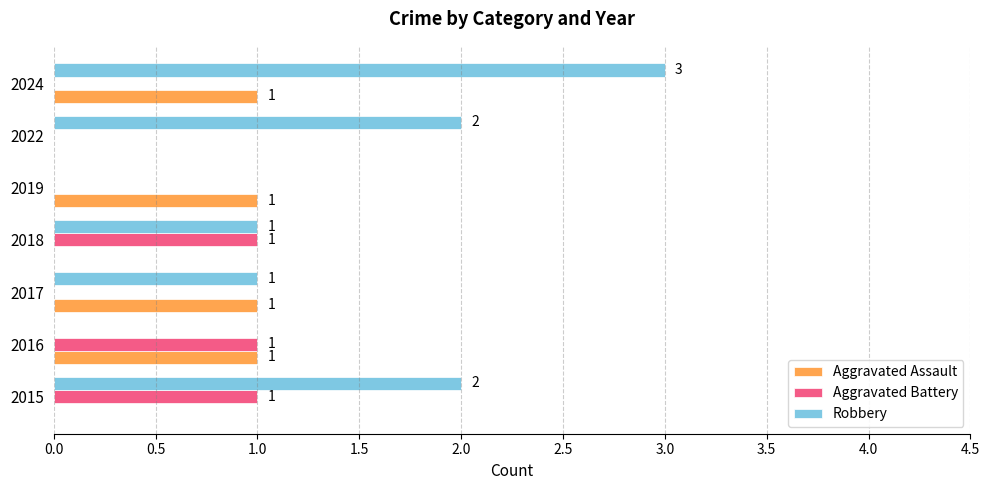

At which category is the sum across all series the highest?

2024